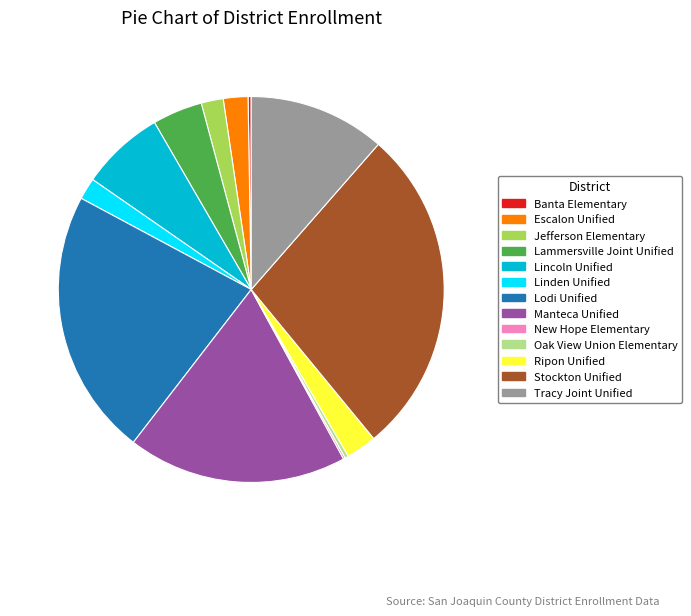

Does any single category account for the majority?

No